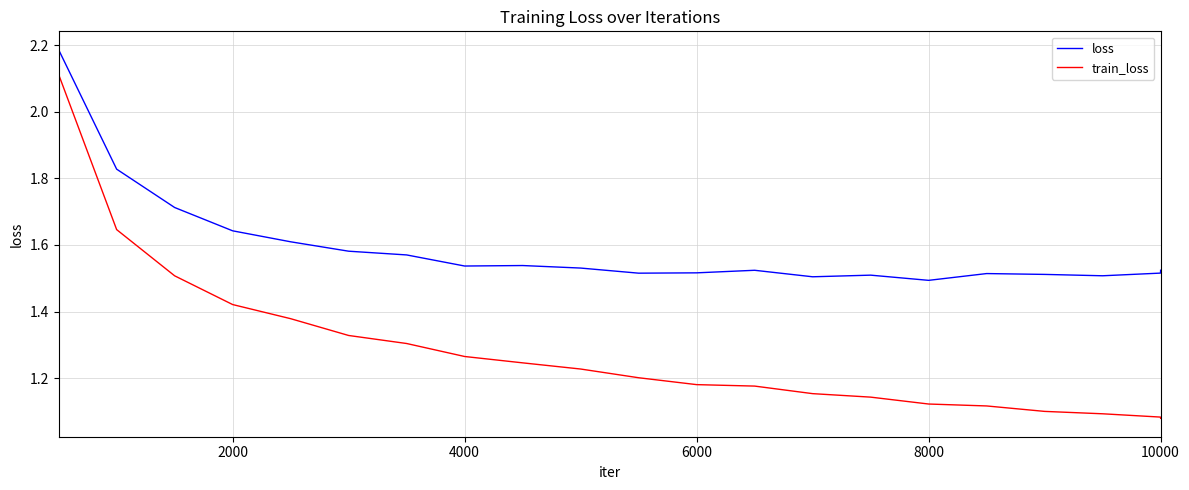

Rank the series by their maximum value, from lowest to highest.

train_loss, loss